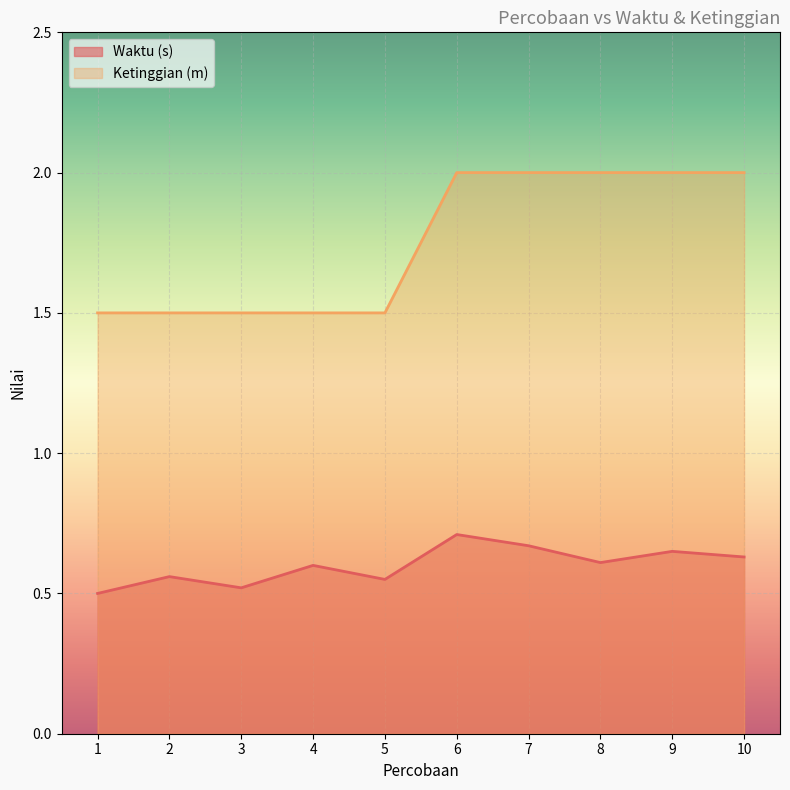

What is the spread (max minus min) of values at 4?

0.9